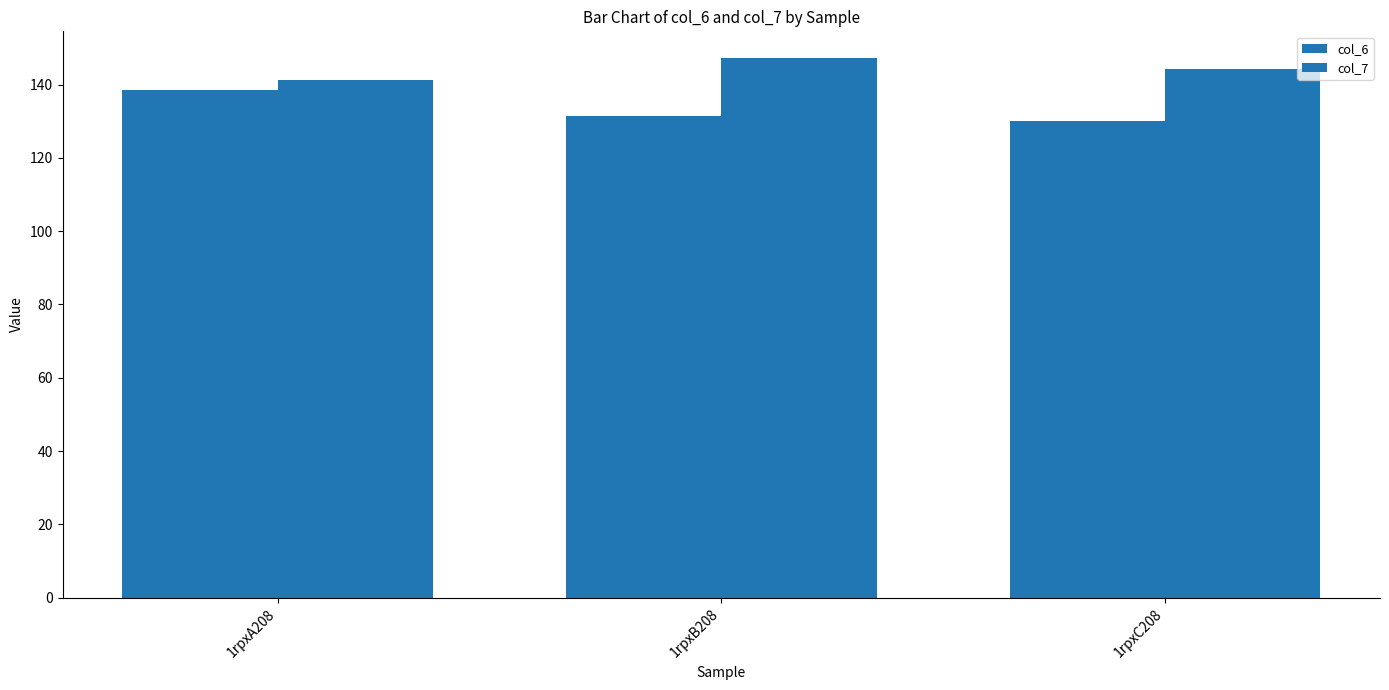

Does the chart contain any negative values?

No